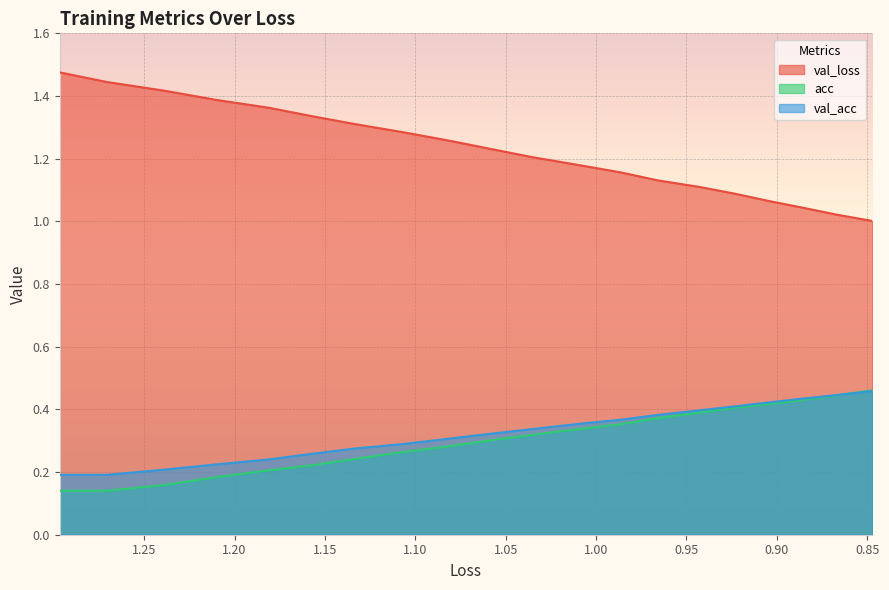

Which series has the largest total across all categories?

val_loss